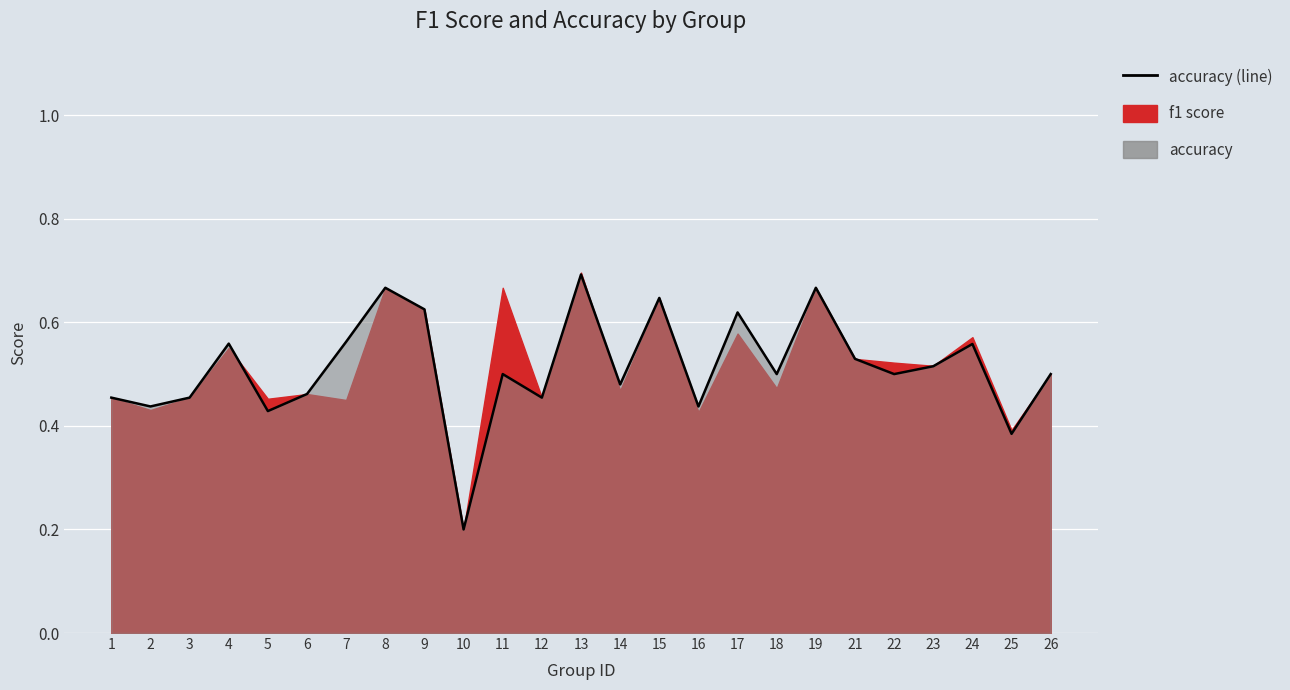

What is the average value?

0.5